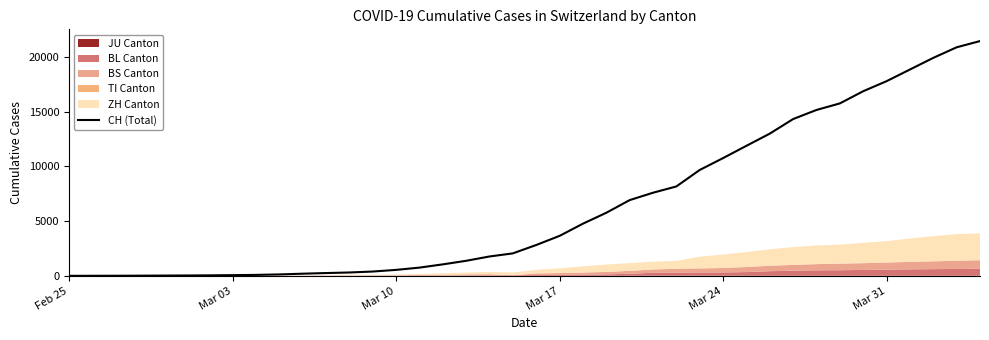

What is the highest value of the CH (Total) series?

21469